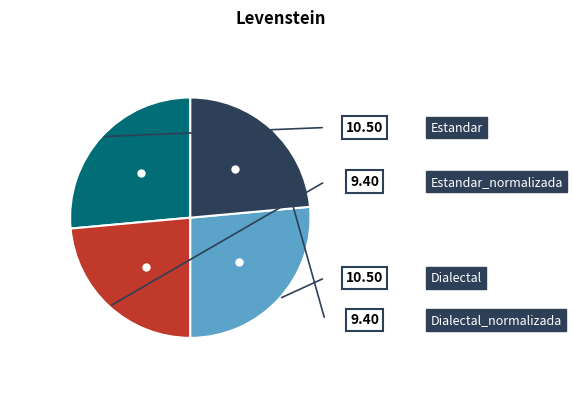

Which has a higher value, Estandar or Dialectal_normalizada?

Estandar